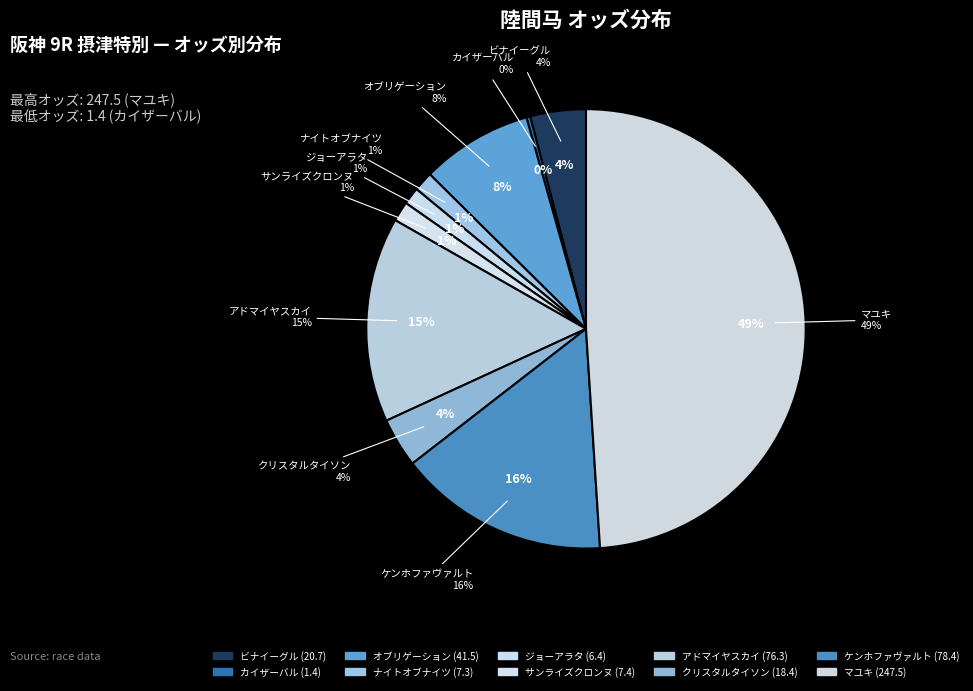

How many slices are in this pie chart?

10